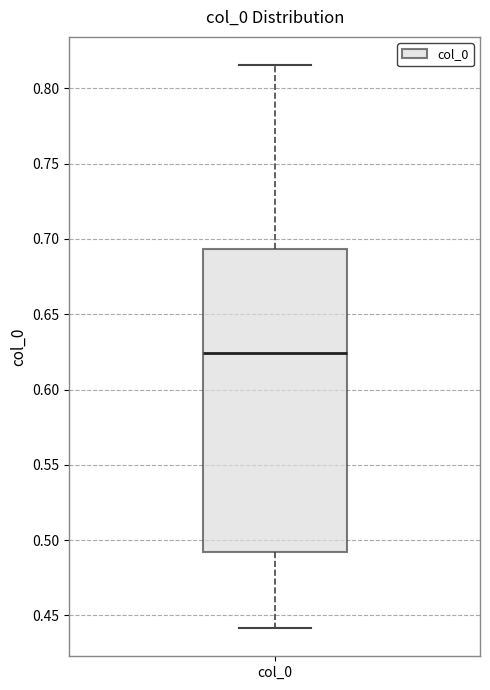

Where does the lower whisker of the box for col_0 end on the y-axis? The values are not printed on the chart, so give them approximately, as read against the axis.

0.440